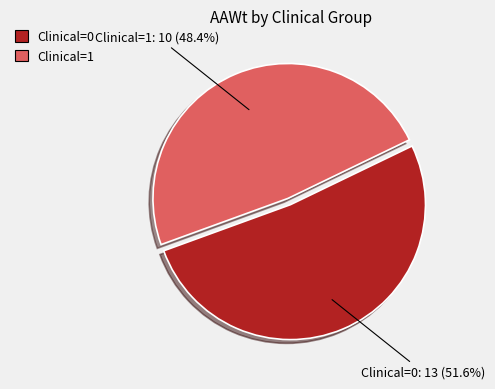

What percentage do Clinical=1 and Clinical=0 together represent?

100.0%